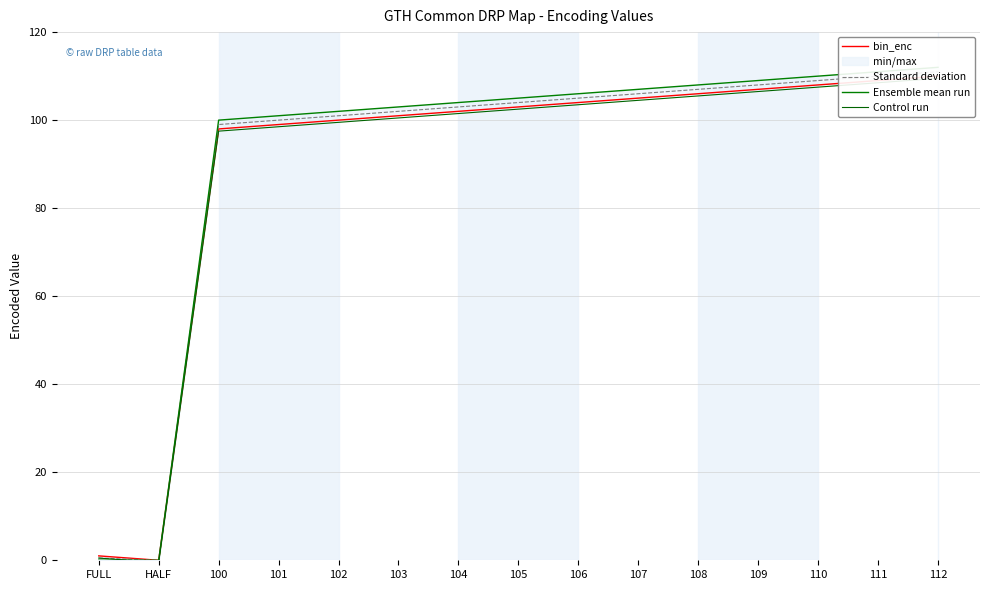

Rank the series at FULL from lowest to highest value.

Ensemble mean run, Standard deviation, Control run, bin_enc